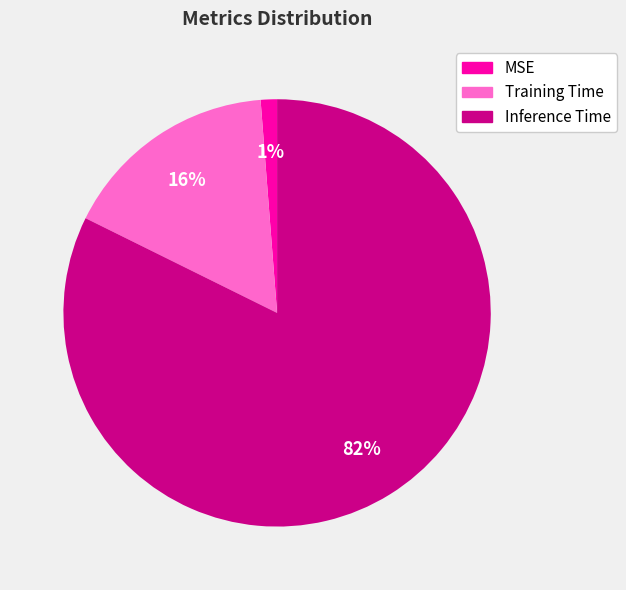

What percentage is the Training Time slice, to the nearest percent?

16%